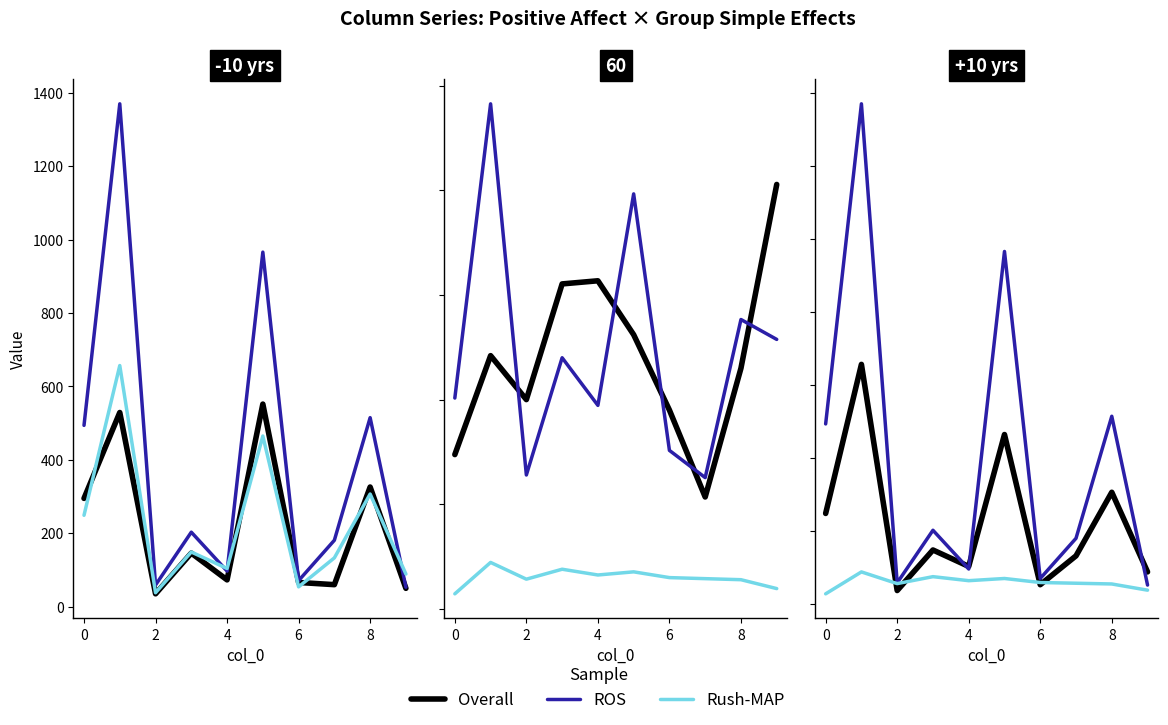

List the series in order of their peak value, highest first.

ROS, Overall, Rush-MAP